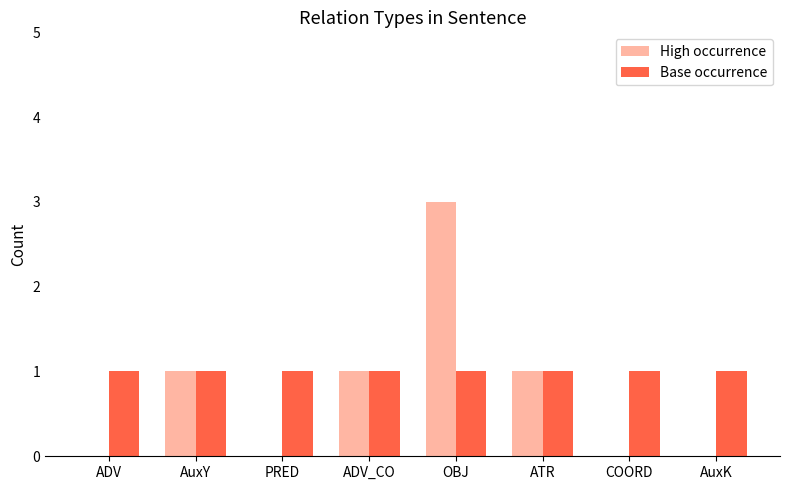

Is the value of High occurrence at COORD greater than the value of Base occurrence at OBJ?

No